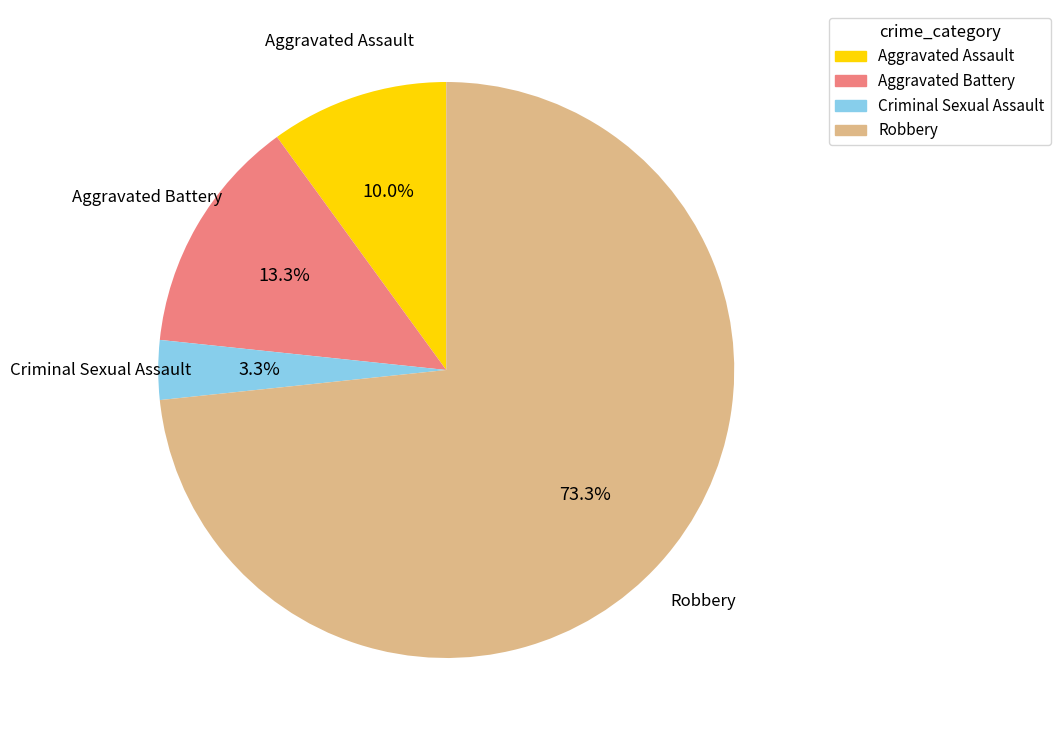

To the nearest percent, what portion does Aggravated Battery represent?

13%